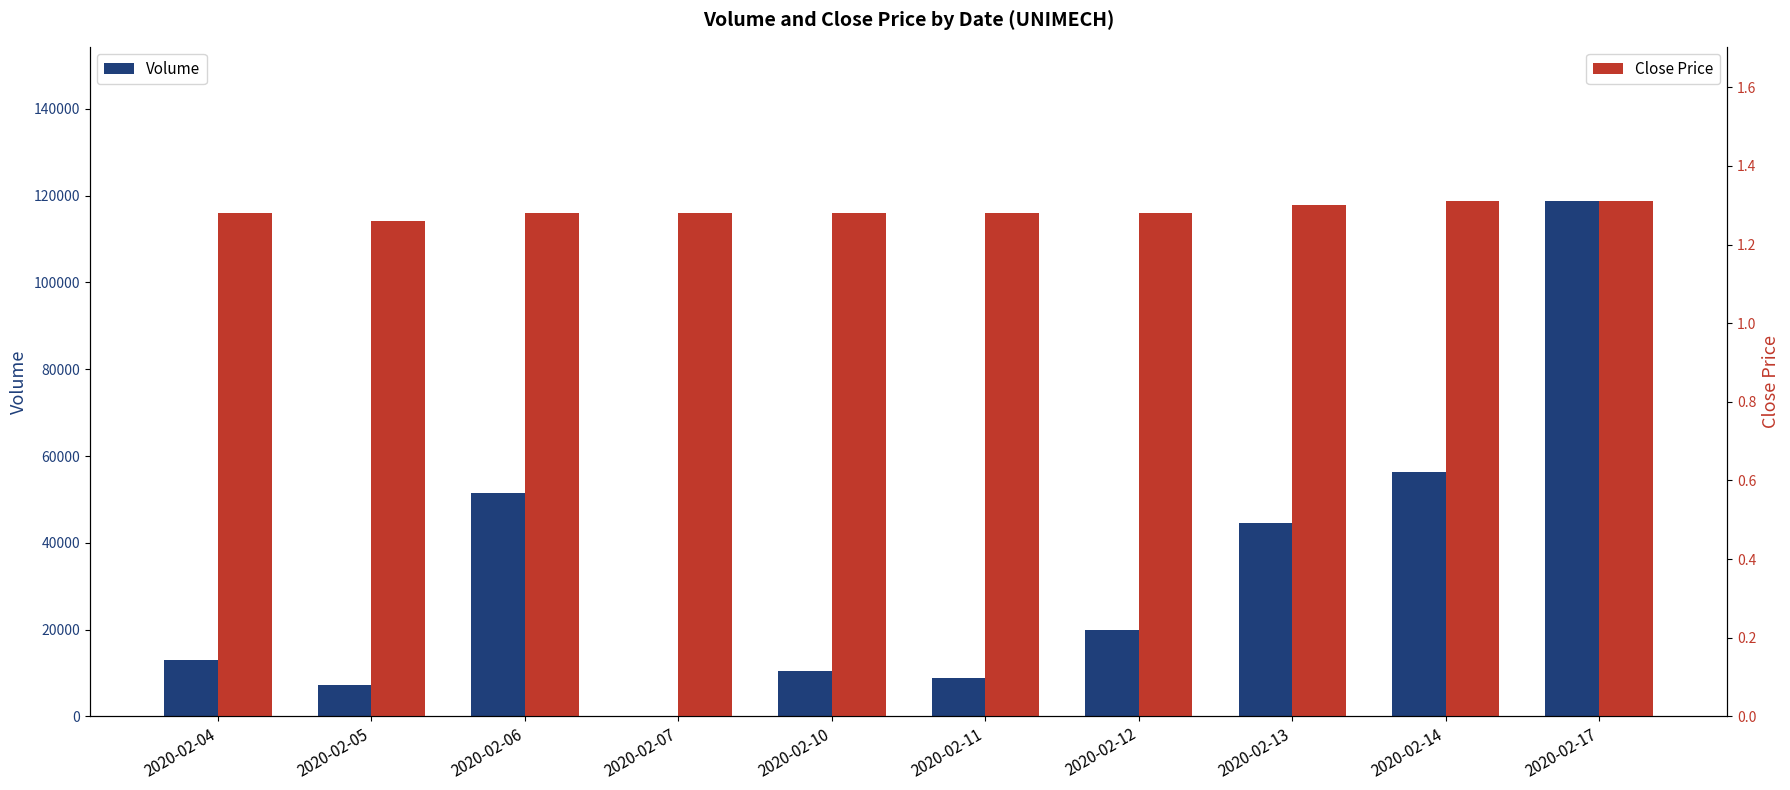

Which series has the widest spread of values?

Volume